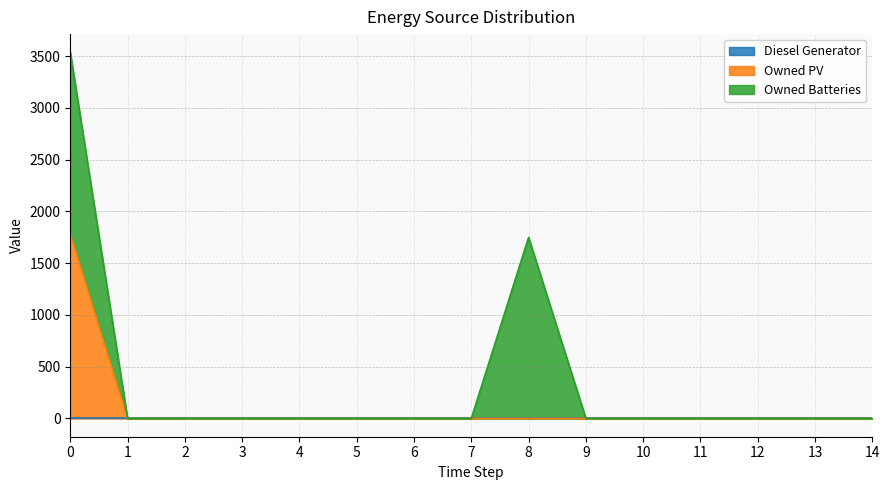

How many lines are shown in the chart?

3